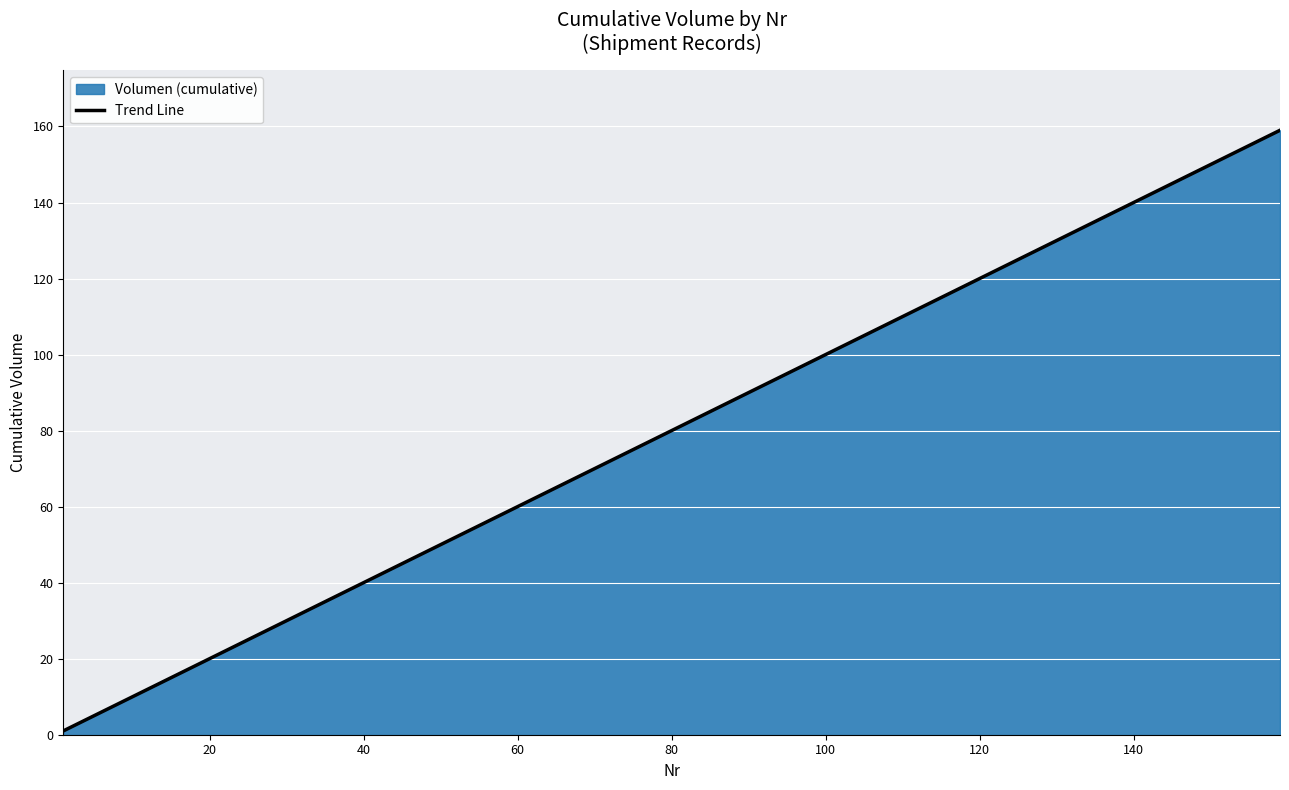

What is the average value?

80